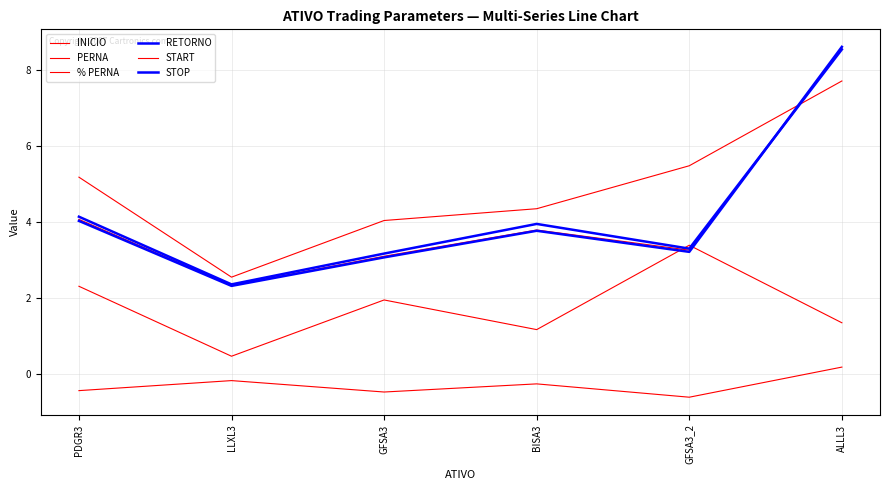

Where do INICIO and START first cross each other?

GFSA3_2 and ALLL3